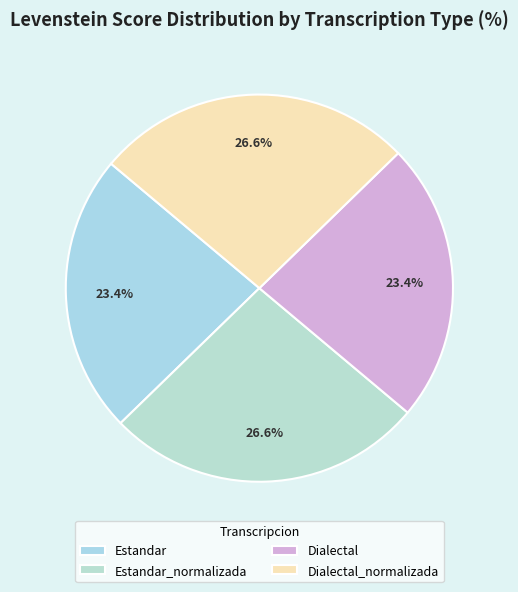

Rank the categories by value from highest to lowest.

Estandar_normalizada, Dialectal_normalizada, Estandar, Dialectal